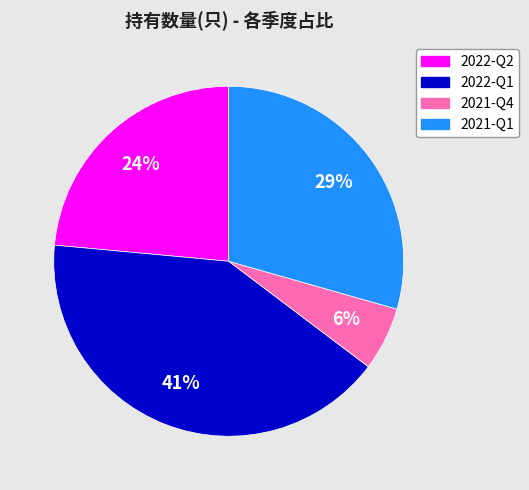

Which has a higher value, 2021-Q4 or 2021-Q1?

2021-Q1